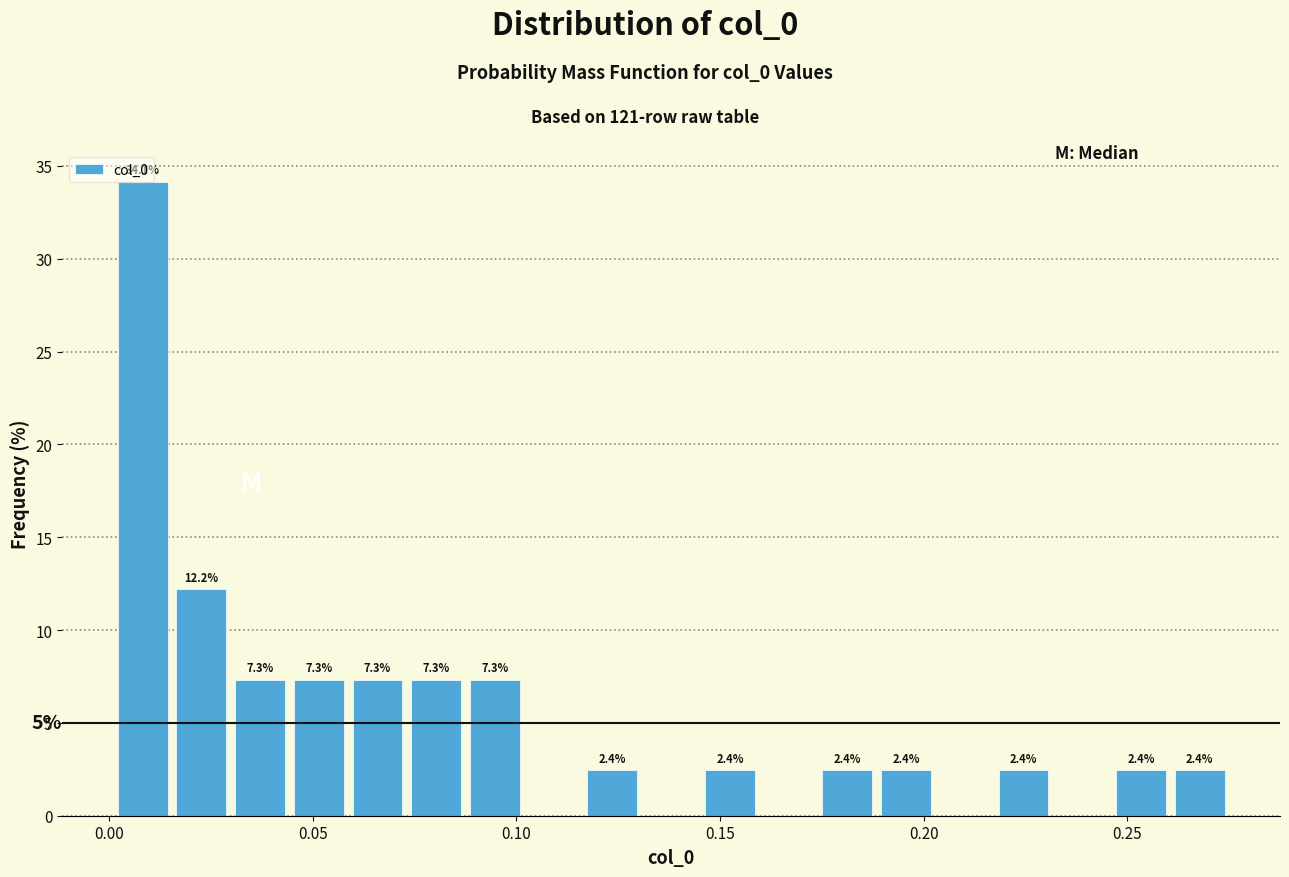

Around what value on the x-axis is the tallest bar? Give the approximate position of its centre, as read against the axis.

0.010